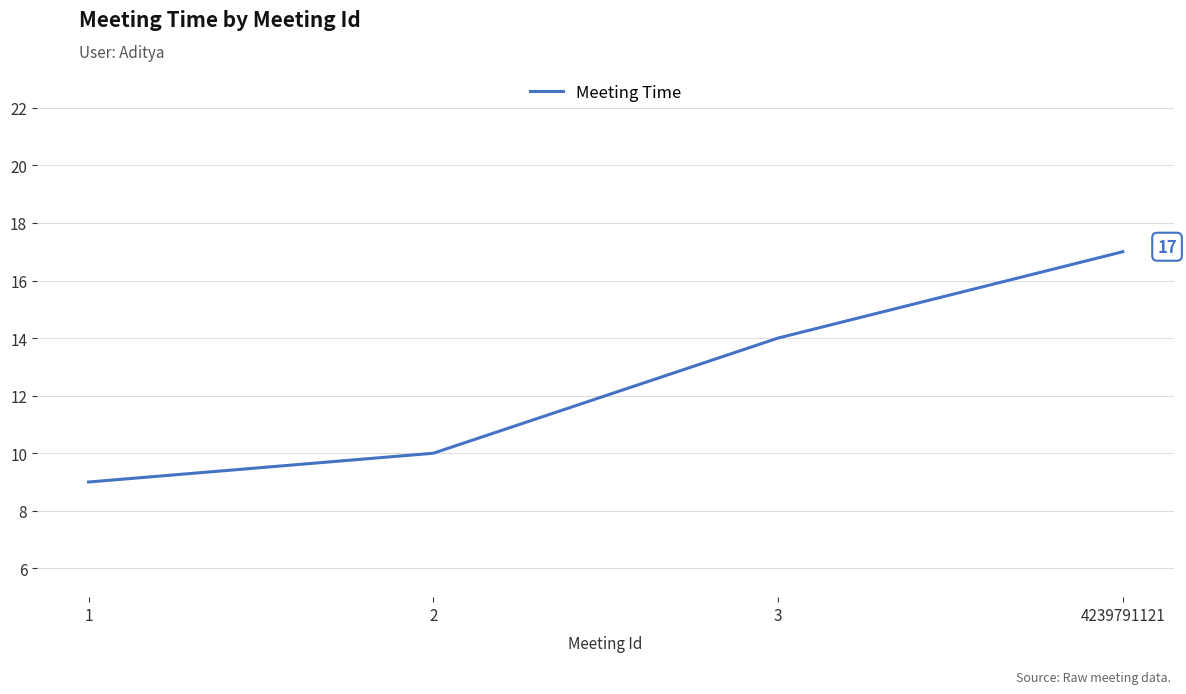

What is the smallest value displayed?

9